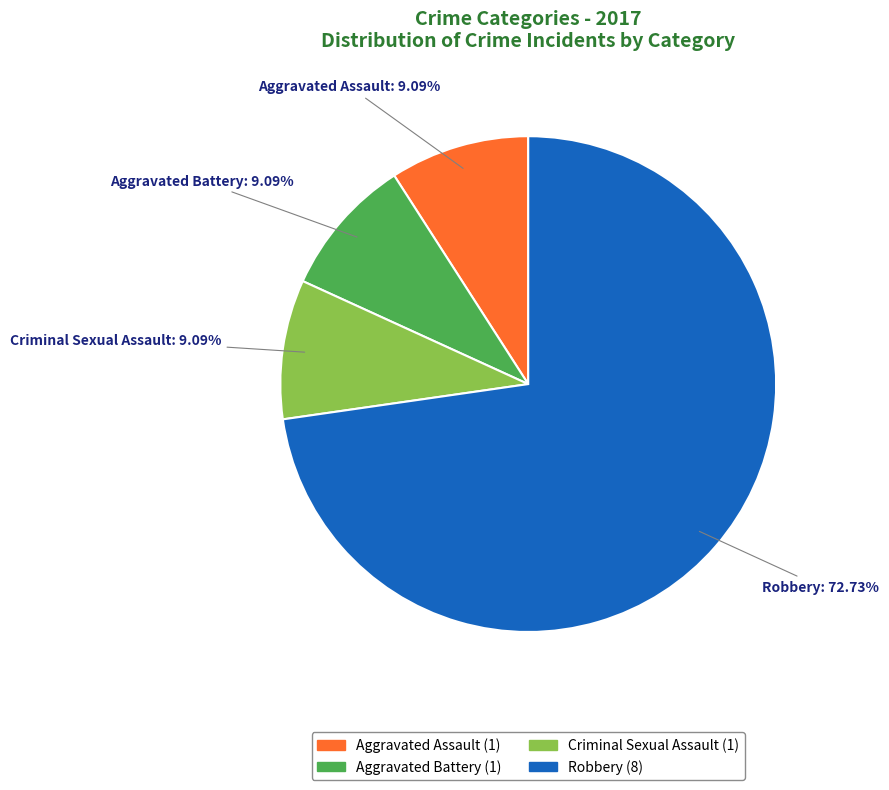

To the nearest percent, what portion does Criminal Sexual Assault represent?

9%